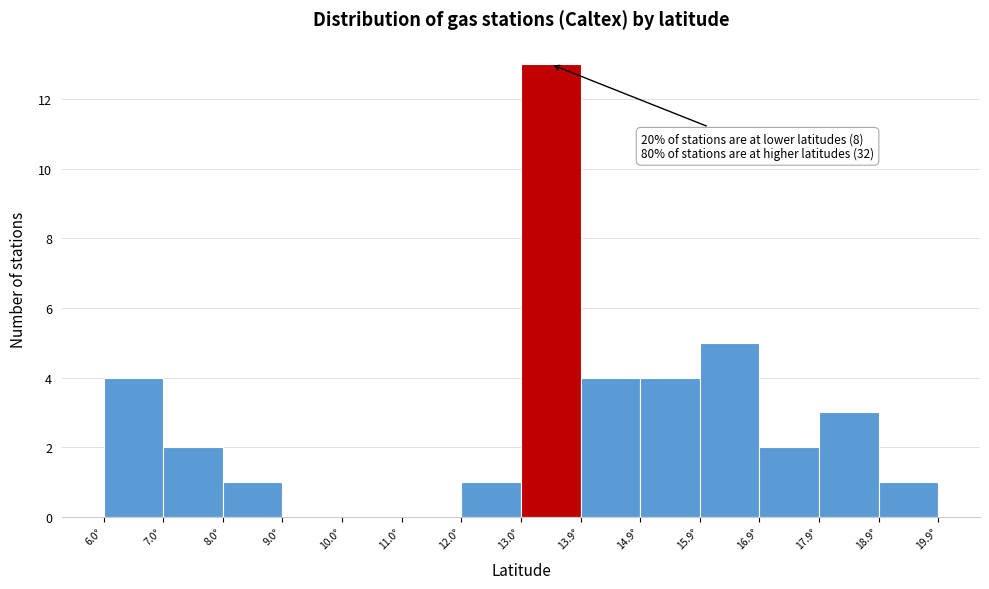

Over which range of the x-axis is the bar tallest?

13.0 to 13.9